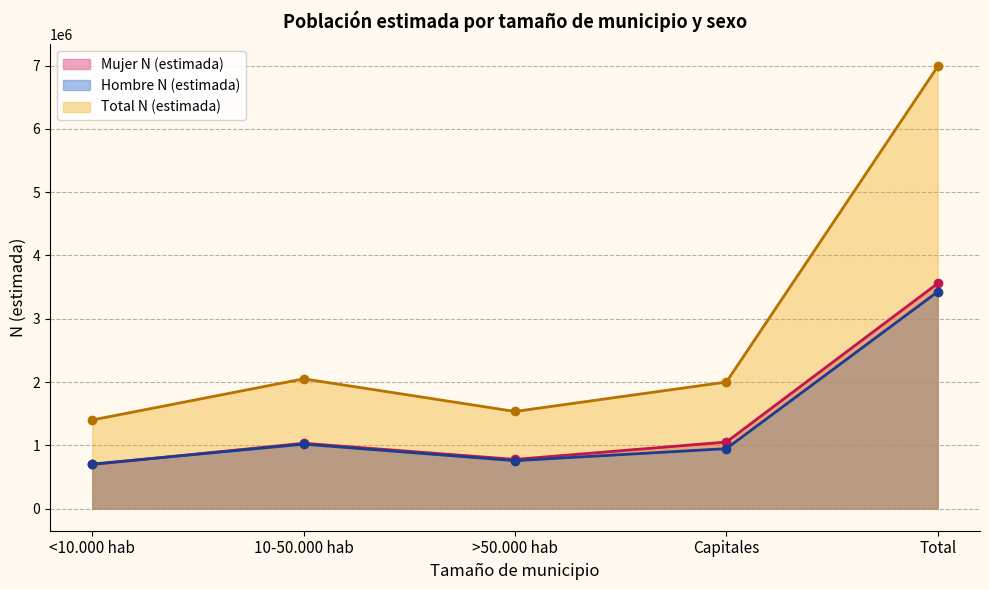

What is the average value of the Hombre N (estimada) series?

1370711